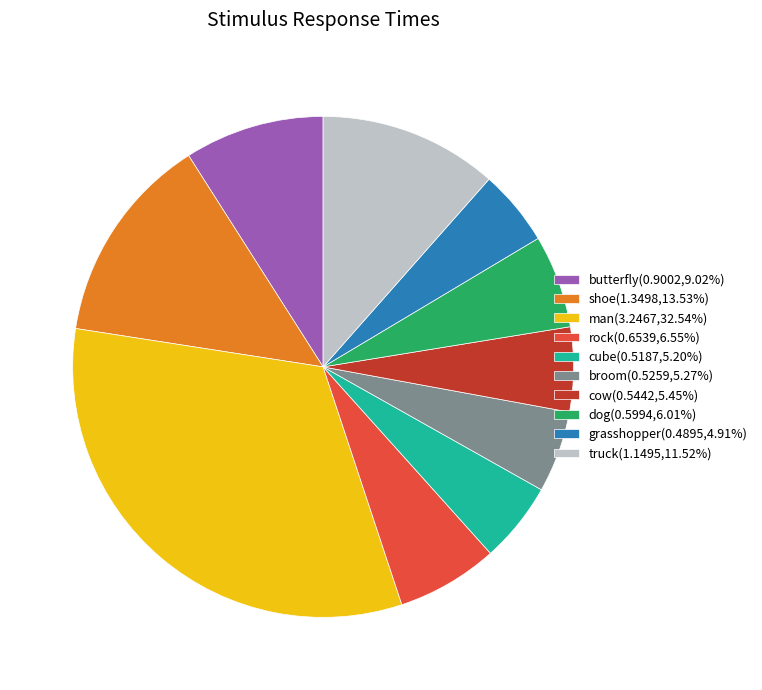

Is there a majority slice in this chart?

No